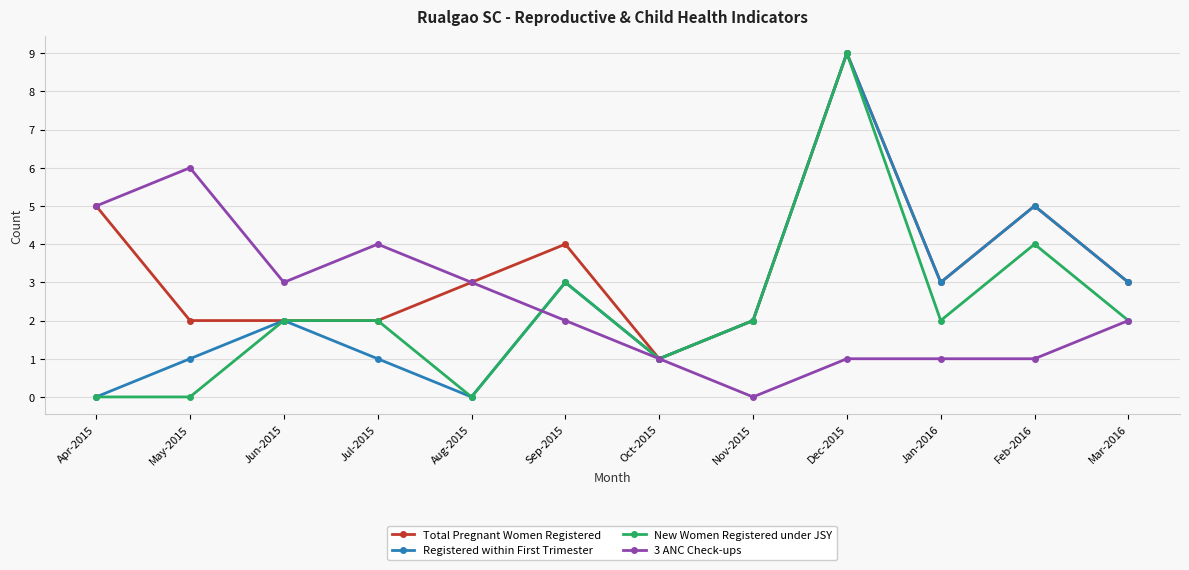

Reading right to left, transcribe all the data shown in this chart.

Total Pregnant Women Registered: 3	5	3	9	2	1	4	3	2	2	2	5
Registered within First Trimester: 3	5	3	9	2	1	3	0	1	2	1	0
New Women Registered under JSY: 2	4	2	9	2	1	3	0	2	2	0	0
3 ANC Check-ups: 2	1	1	1	0	1	2	3	4	3	6	5